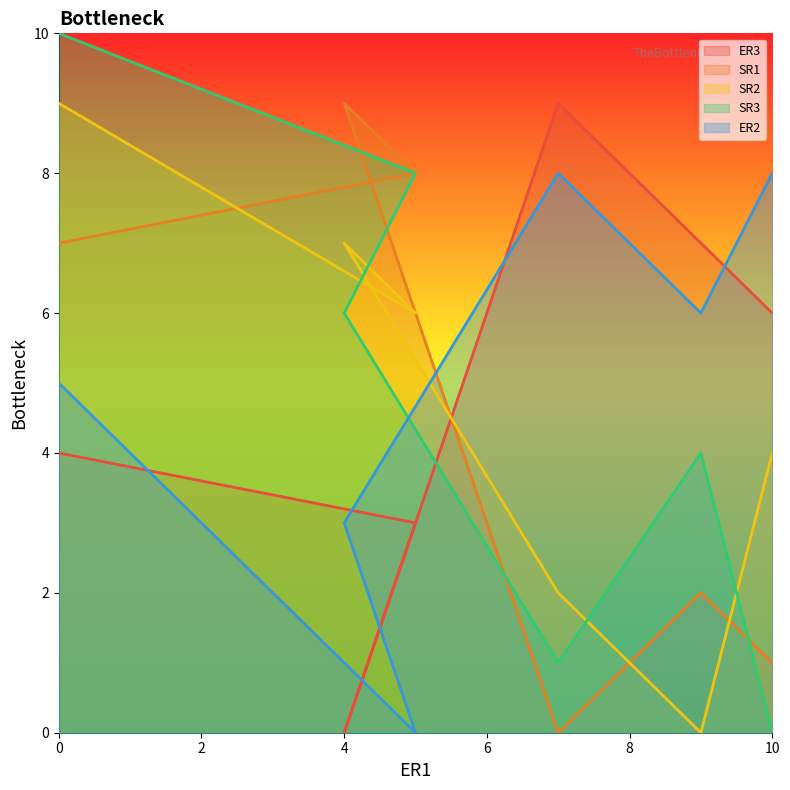

What is the difference between the highest and lowest values at 0?

6